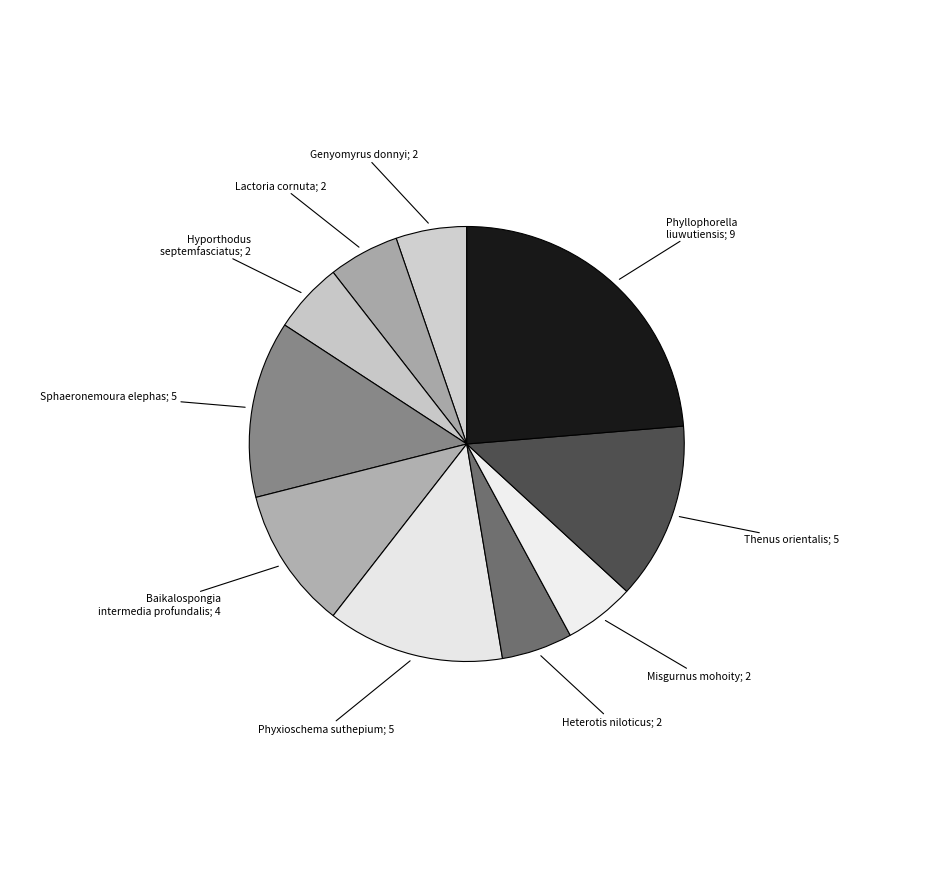

Approximately how many times larger is the value at Sphaeronemoura elephas; 5 compared to Heterotis niloticus; 2?

2.5